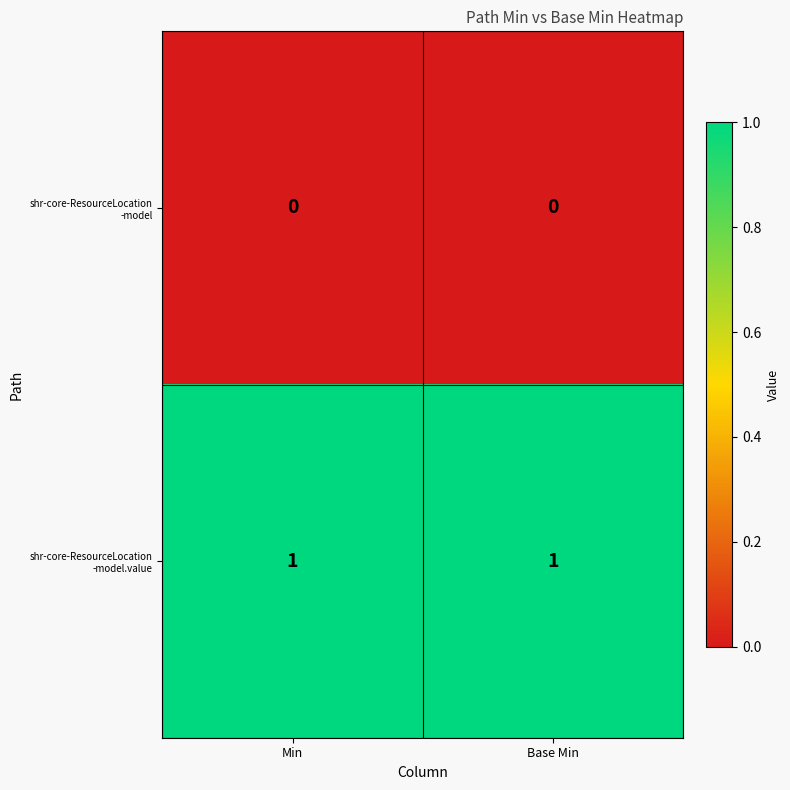

What is the total value across all series at Min?

1